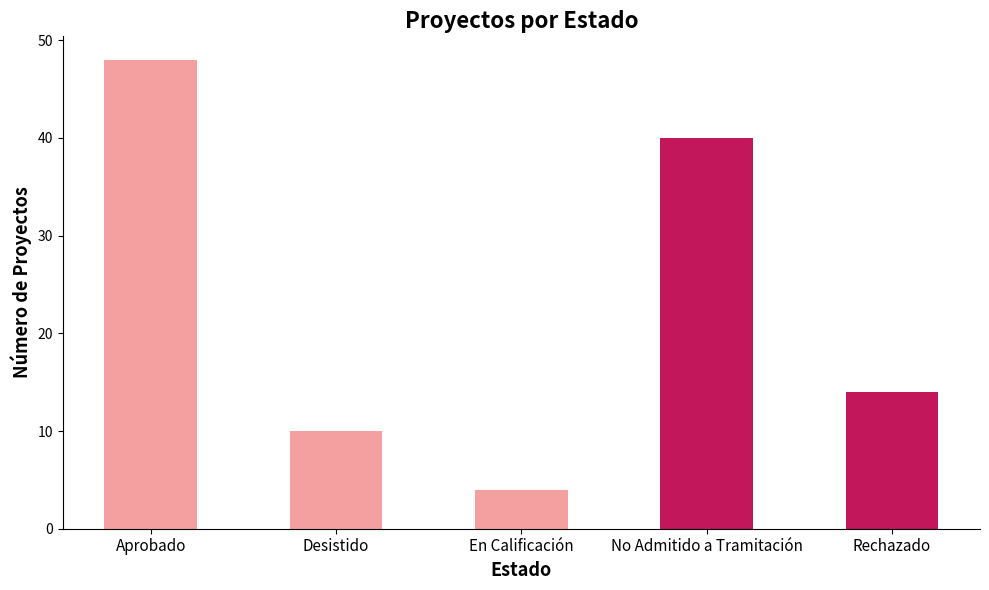

What is the value of the 2nd bar from the left?

10